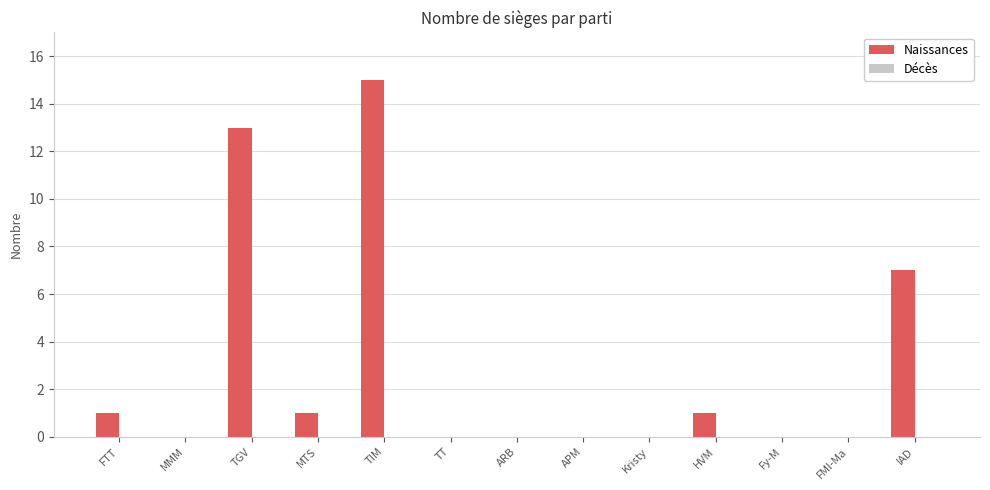

Reading right to left, transcribe all the data shown in this chart.

IAD=7	FMI-Ma=0	Fy-M=0	HVM=1	Kristy=0	APM=0	ARB=0	TT=0	TIM=15	MTS=1	TGV=13	MMM=0	FTT=1